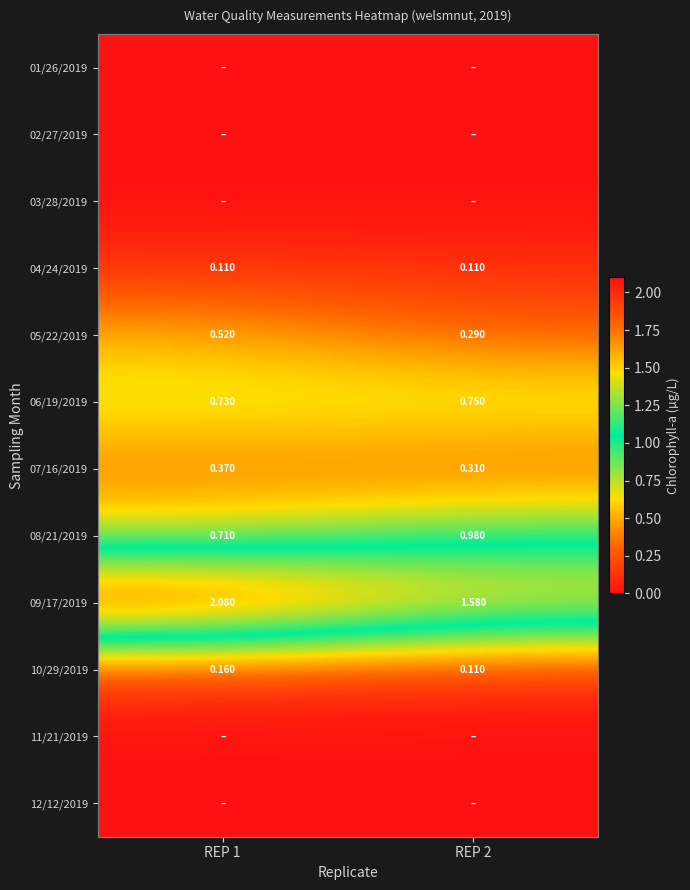

How many values in the 09/17/2019 series exceed 2?

1